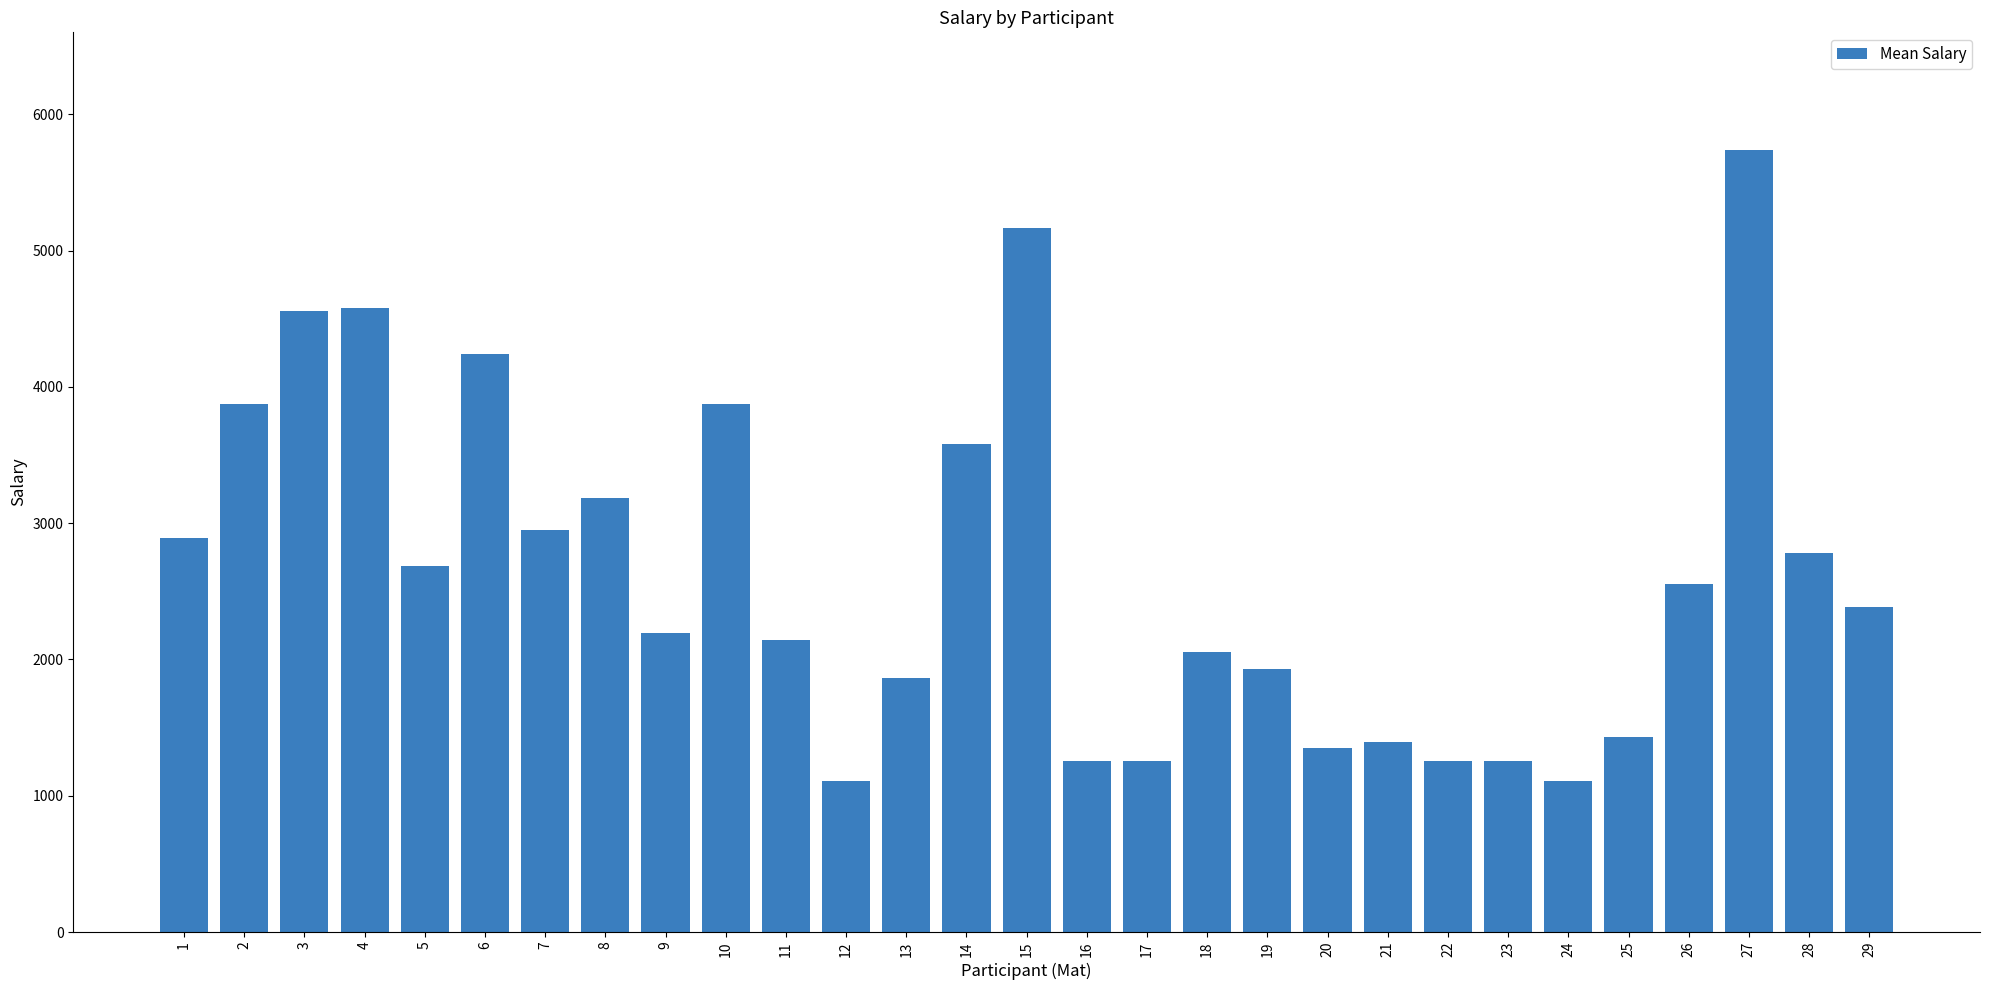

What is the difference between the second highest and second lowest values?

4059.5